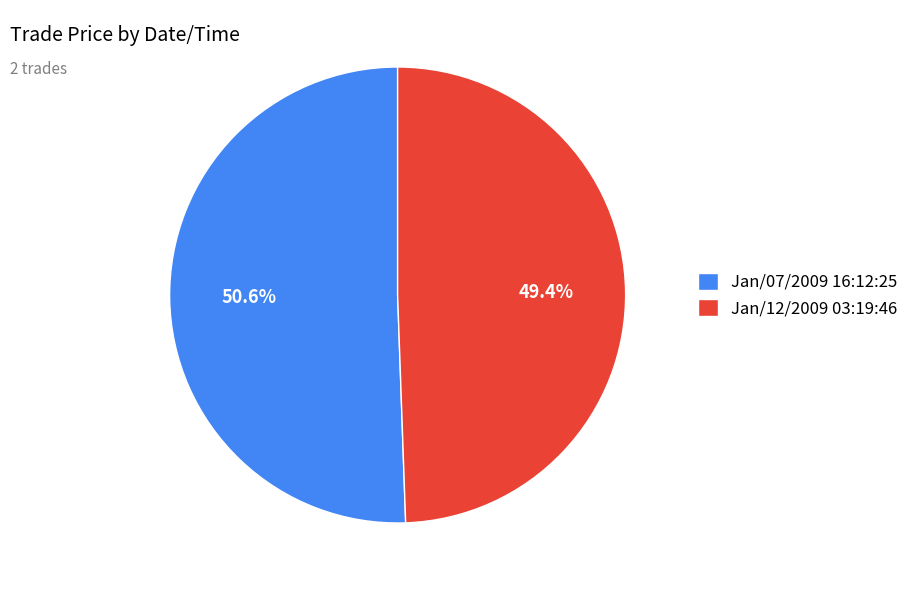

How many slices are in this pie chart?

2